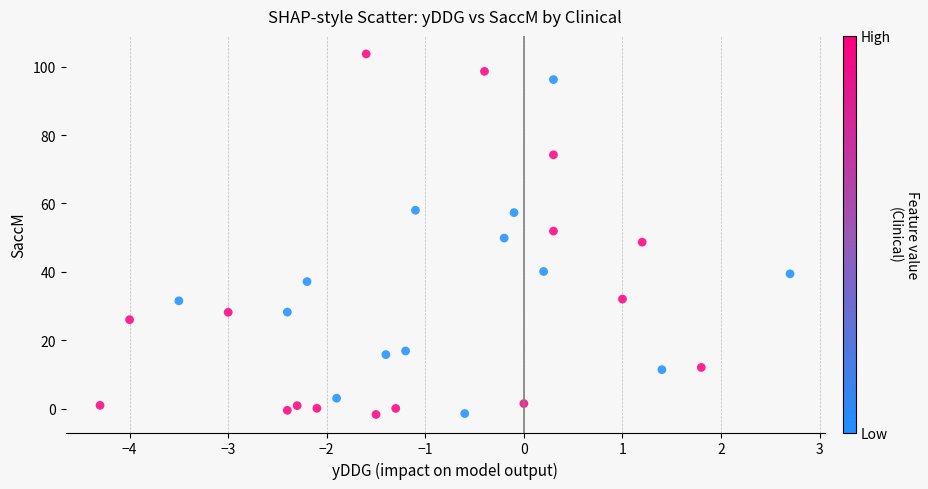

What is the range of X values (max minus min)?

7.0